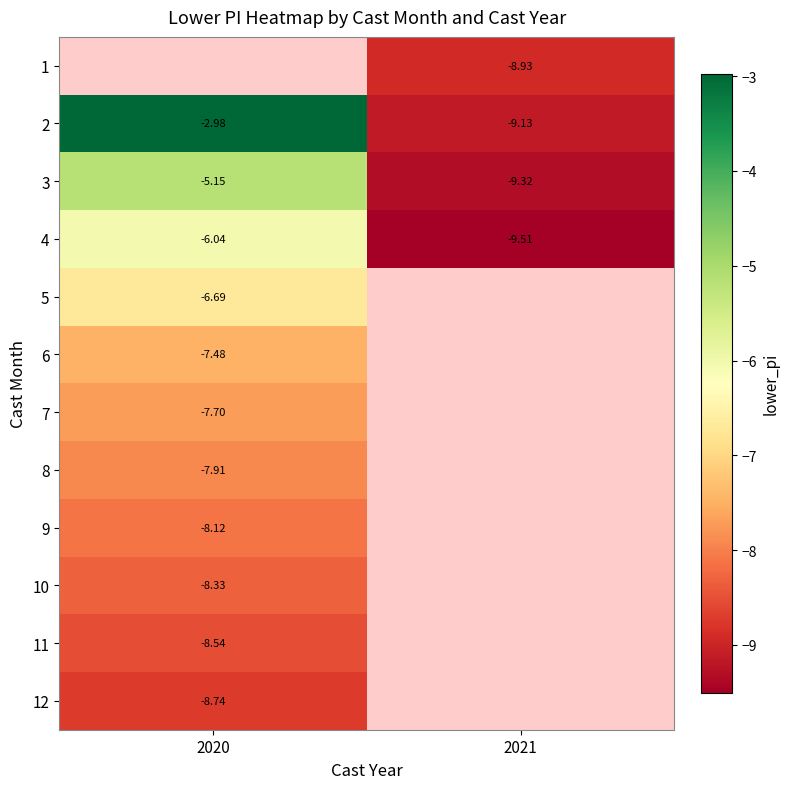

Between 2020 and 2021, which is larger?

2021